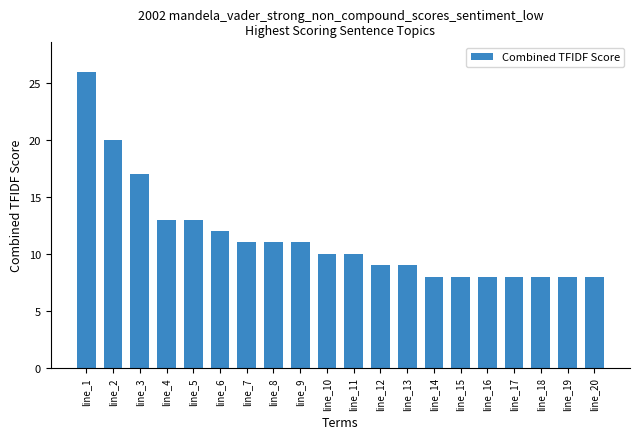

What is the maximum value shown in the chart?

26